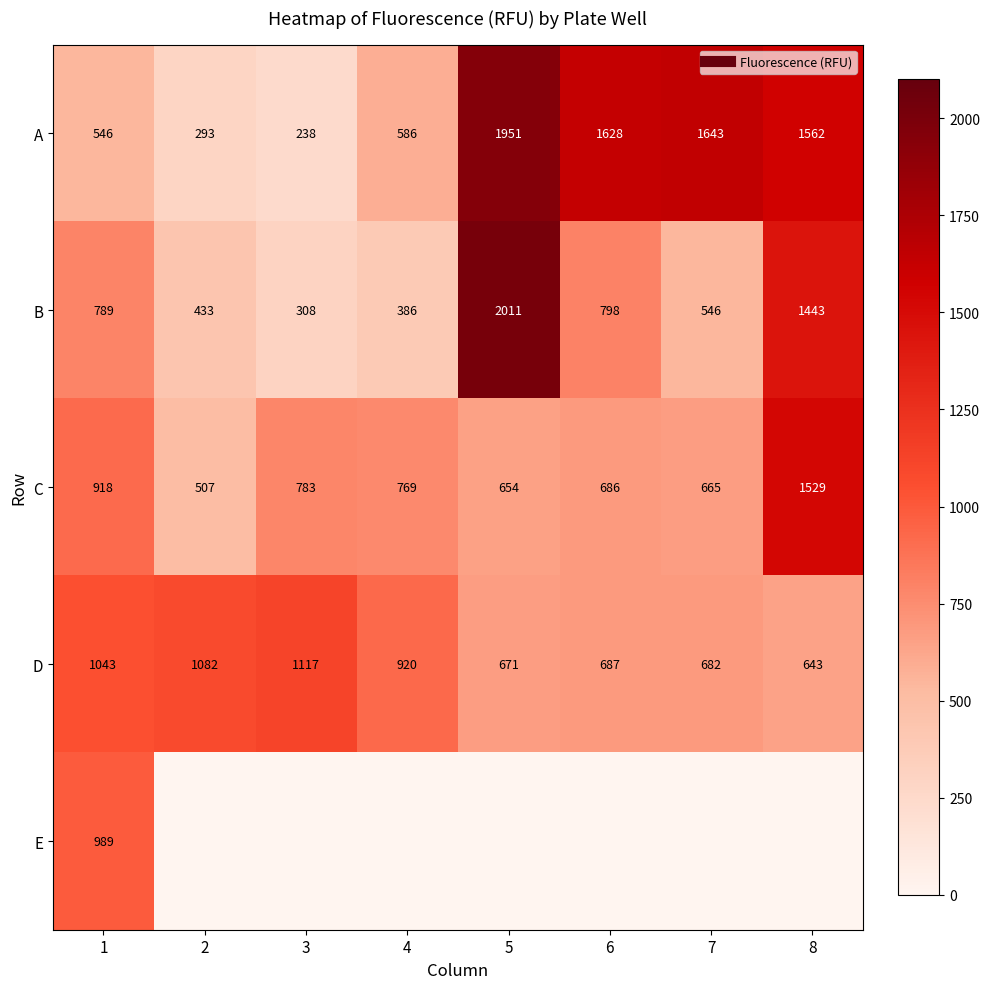

Which category has the lowest value across all series?

3